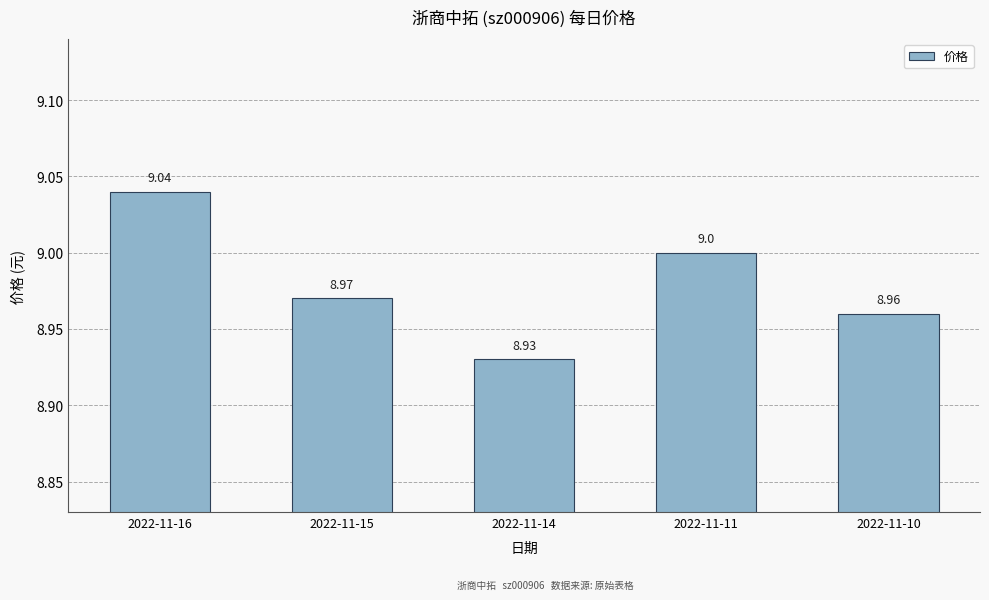

What is the ratio of the value at 2022-11-11 to the value at 2022-11-14?

1.0